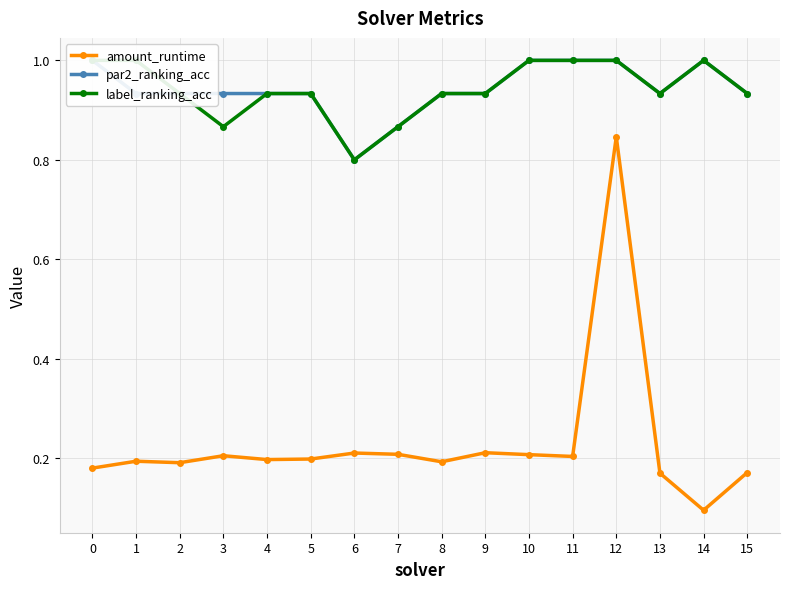

Reading left to right, list all the values displayed in this chart.

amount_runtime: 0.2	0.2	0.2	0.2	0.2	0.2	0.2	0.2	0.2	0.2	0.2	0.2	0.8	0.2	0.1	0.2
par2_ranking_acc: 1.0	0.9	0.9	0.9	0.9	0.9	0.8	0.9	0.9	0.9	1.0	1.0	1.0	0.9	1.0	0.9
label_ranking_acc: 1.0	1.0	0.9	0.9	0.9	0.9	0.8	0.9	0.9	0.9	1.0	1.0	1.0	0.9	1.0	0.9